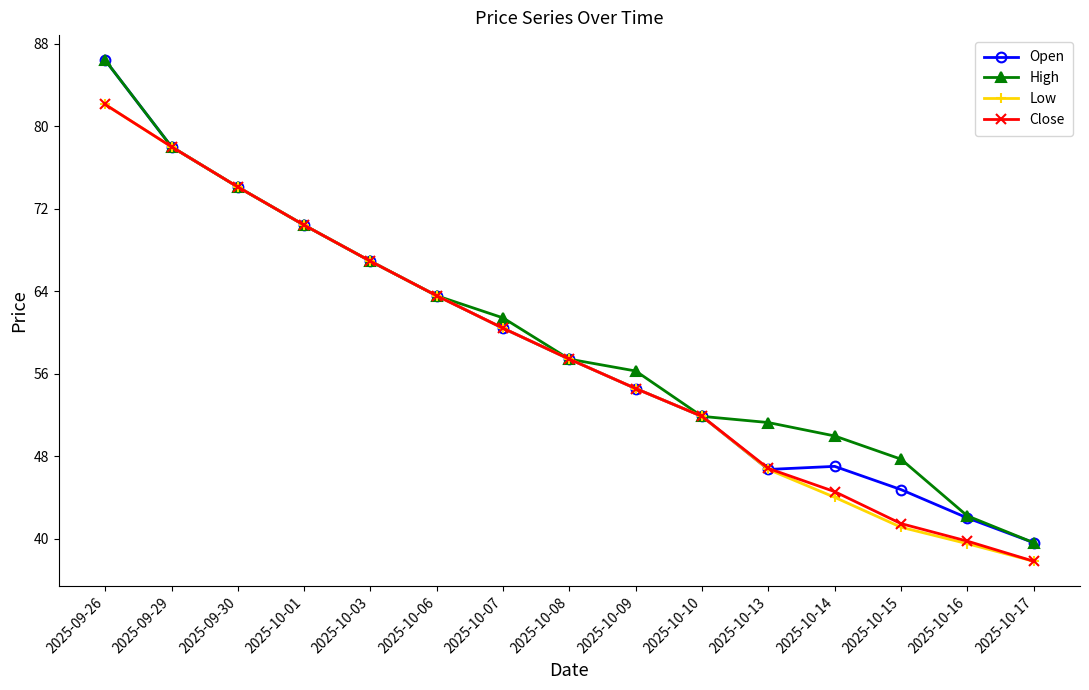

What position from the left is 2025-10-15?

13